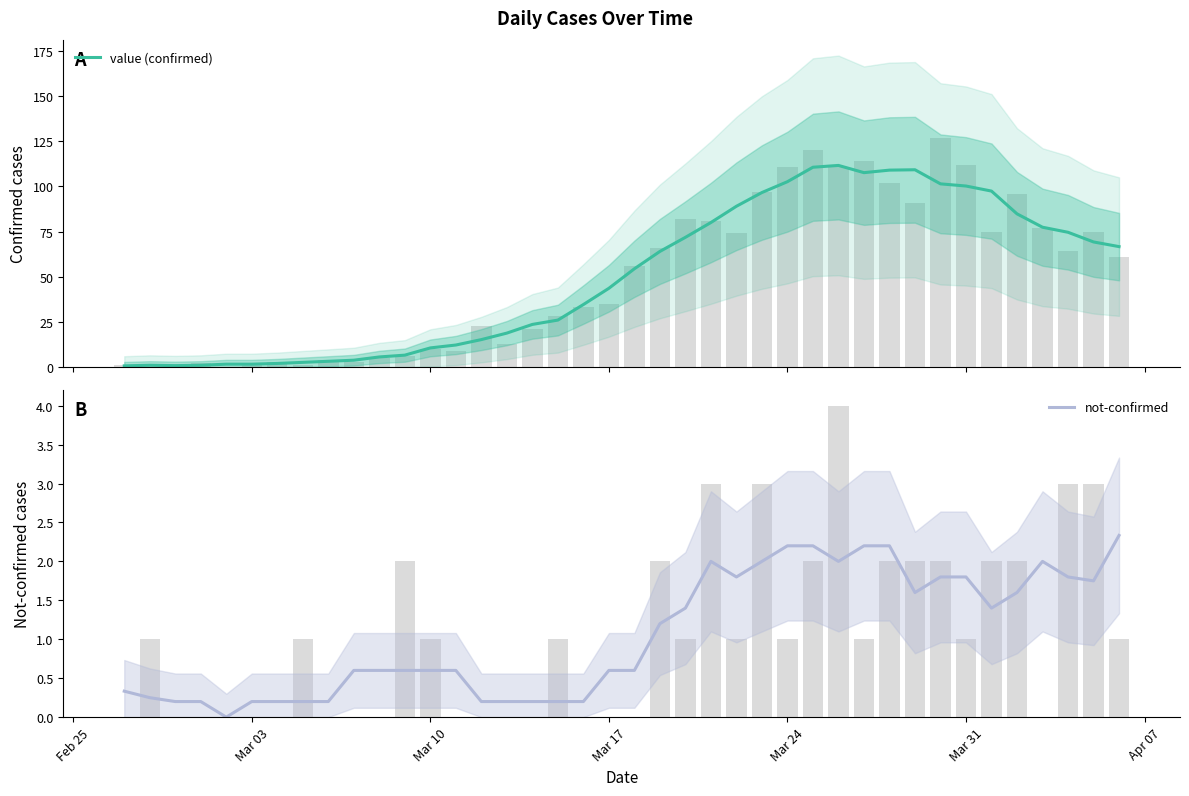

Are the bars horizontal?

No